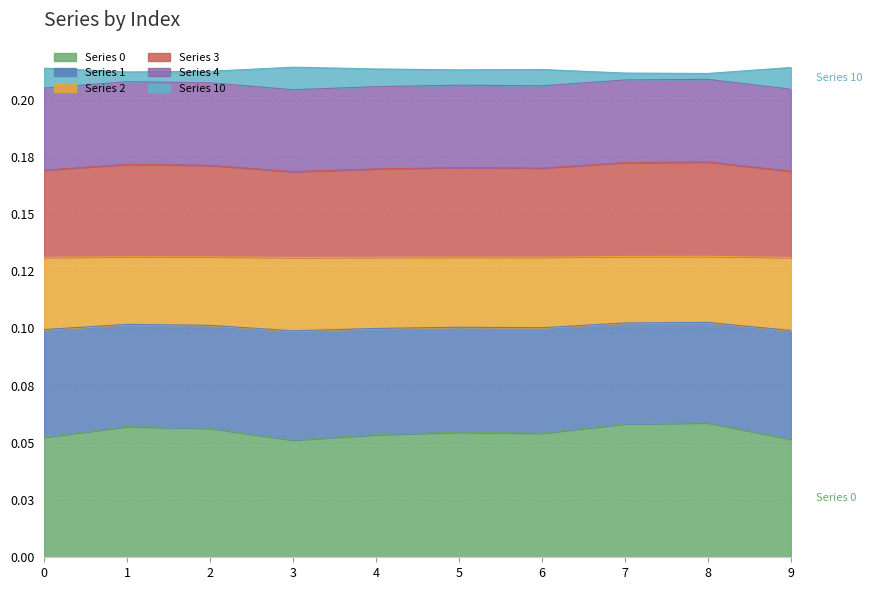

True or false: 4 and 2 cross at least once.

False